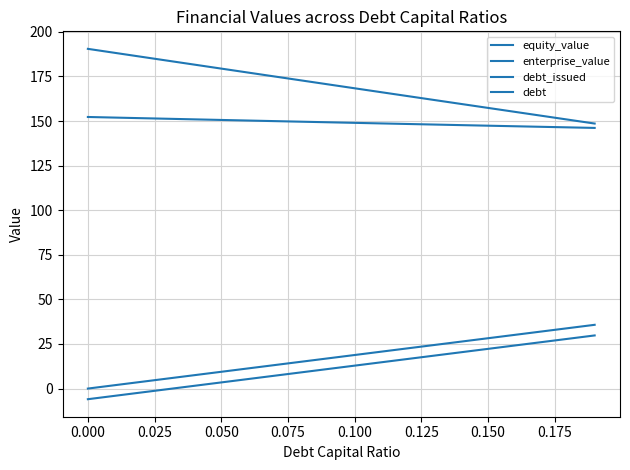

How many lines are shown in the chart?

4